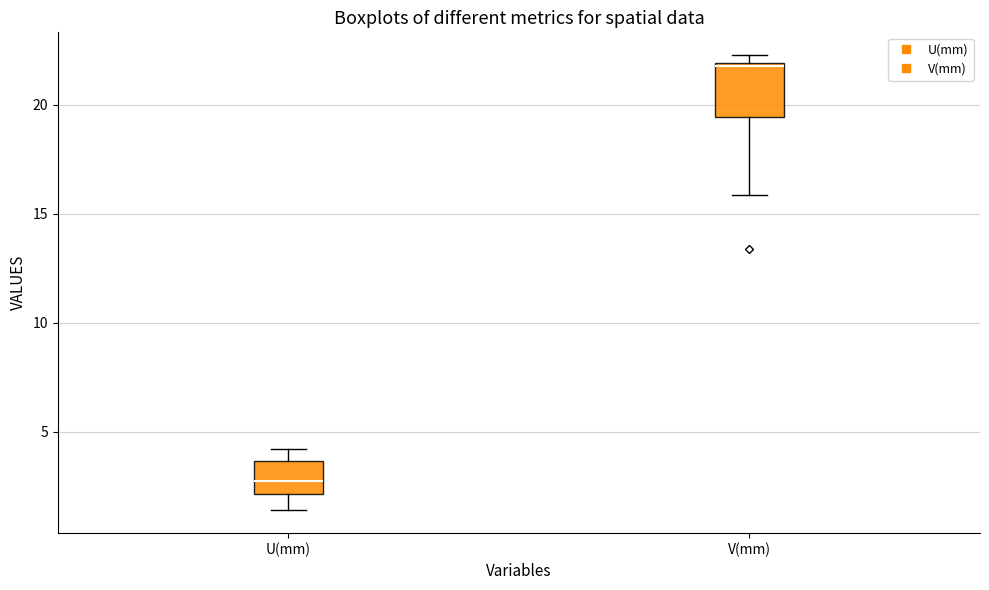

Which box is the tallest, from its lower edge to its upper edge?

V(mm)